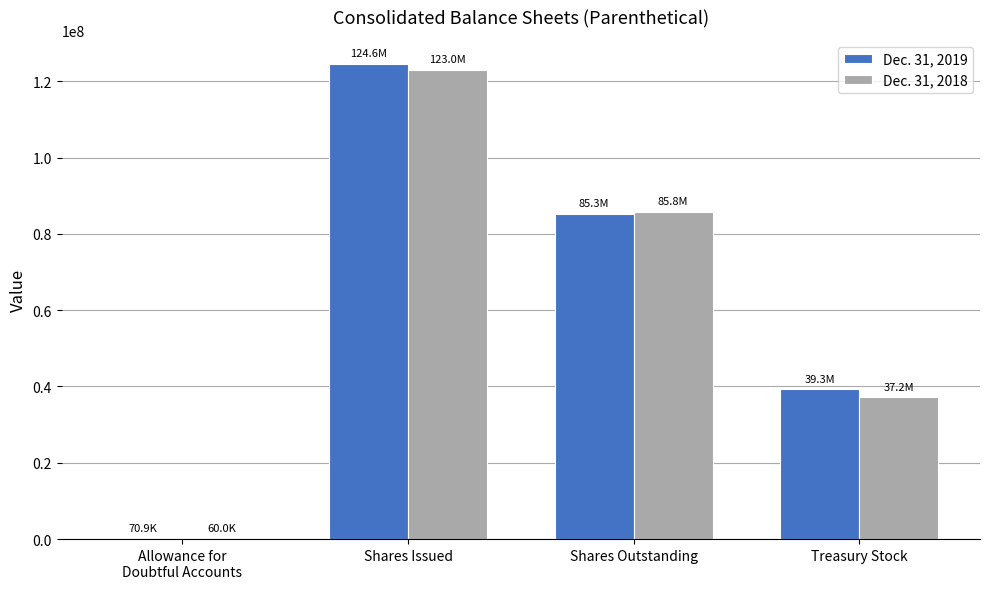

What are all the series names shown in the legend?

Dec. 31, 2019, Dec. 31, 2018